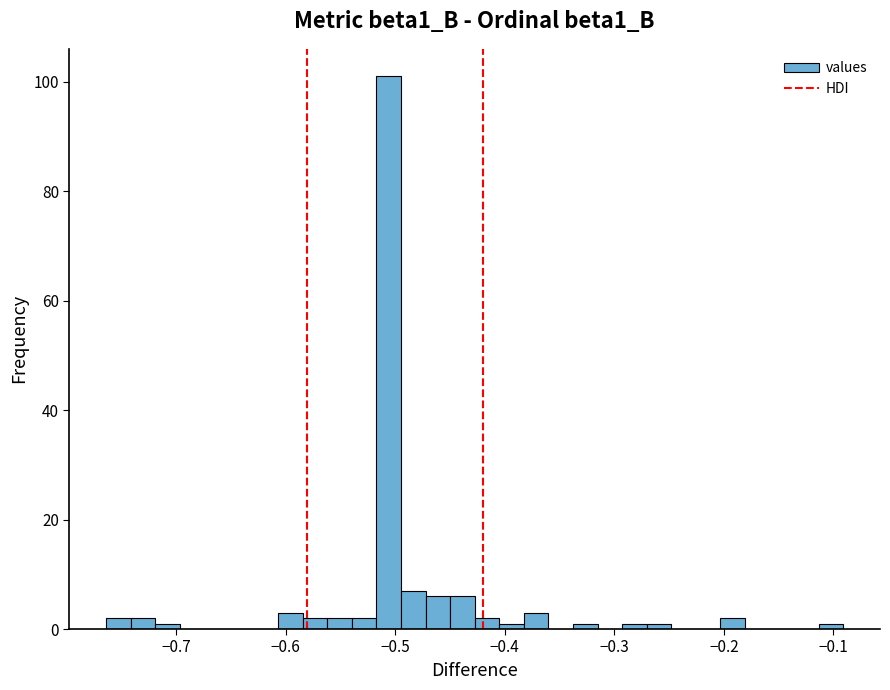

Around what value on the x-axis is the tallest bar? Give the approximate position of its centre, as read against the axis.

-0.51